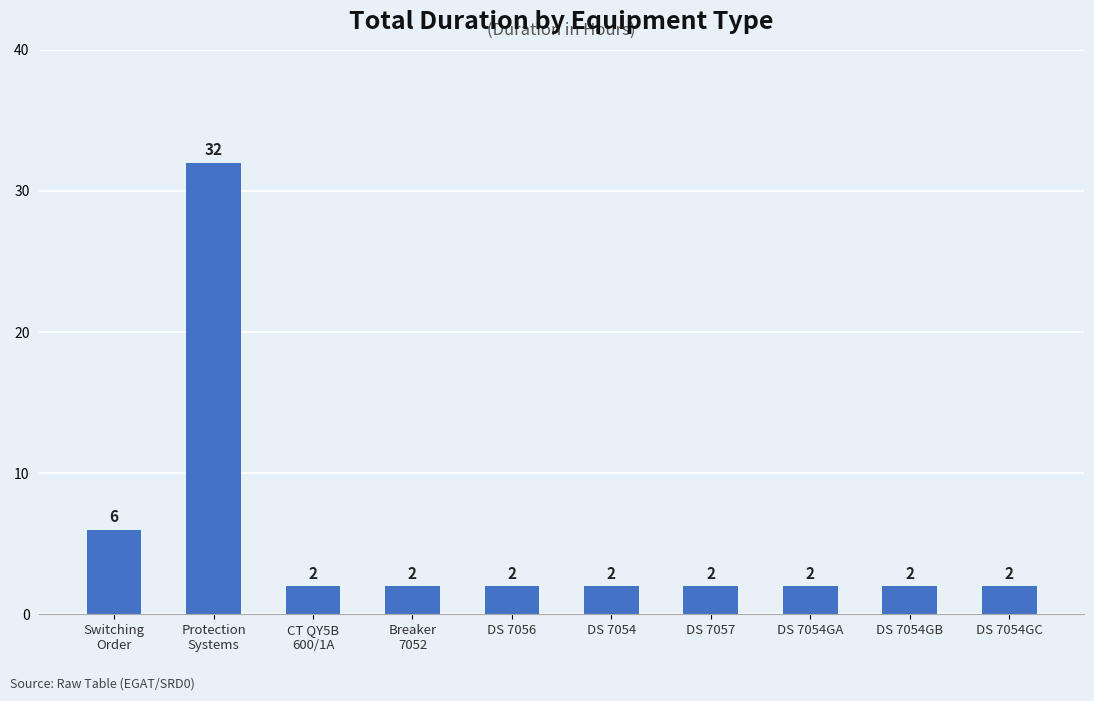

What is the value of the 4th bar from the left?

2